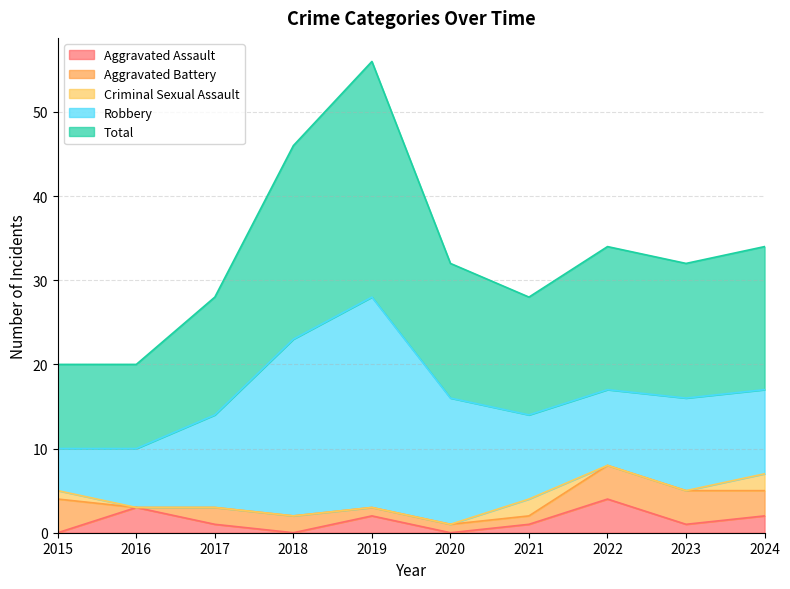

How many Criminal Sexual Assault values are between 0 and 1?

8